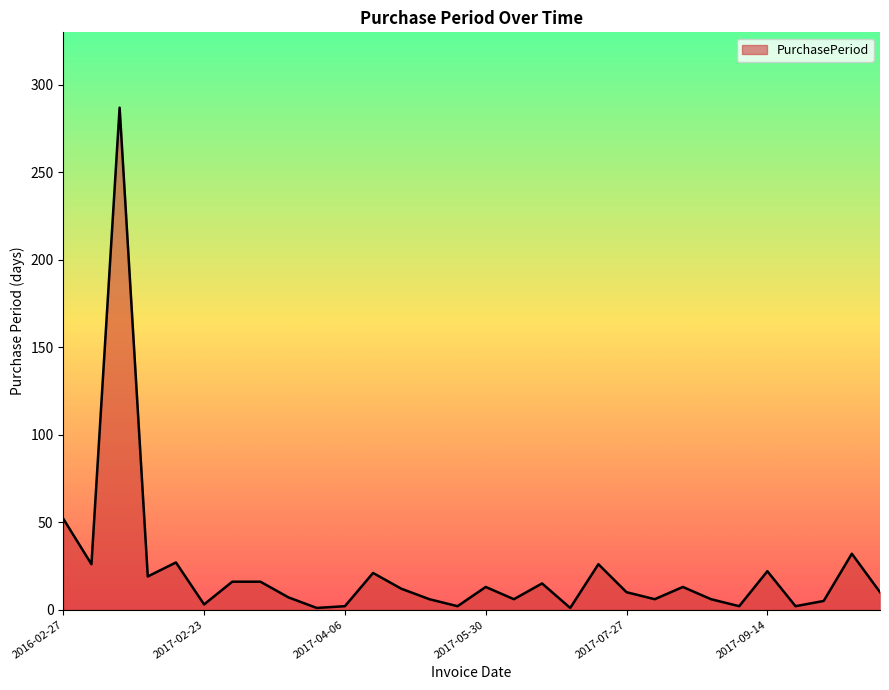

What is the difference between the maximum and minimum values?

286